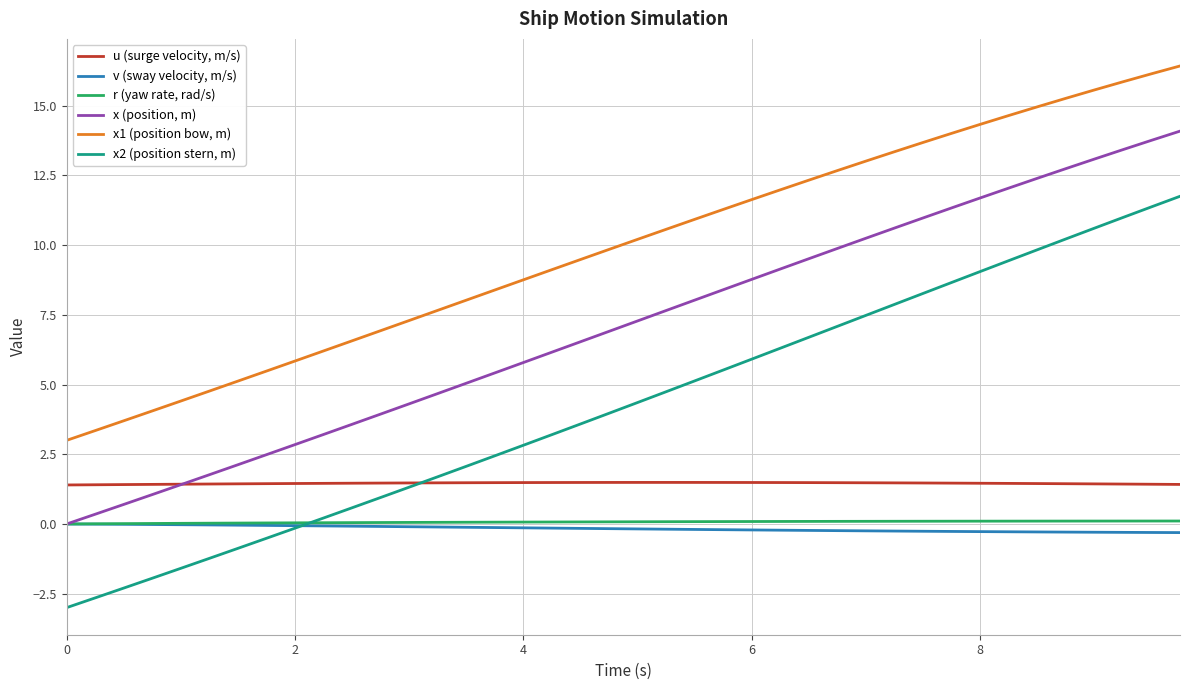

Which series has the largest total across all categories?

x1 (position bow, m)